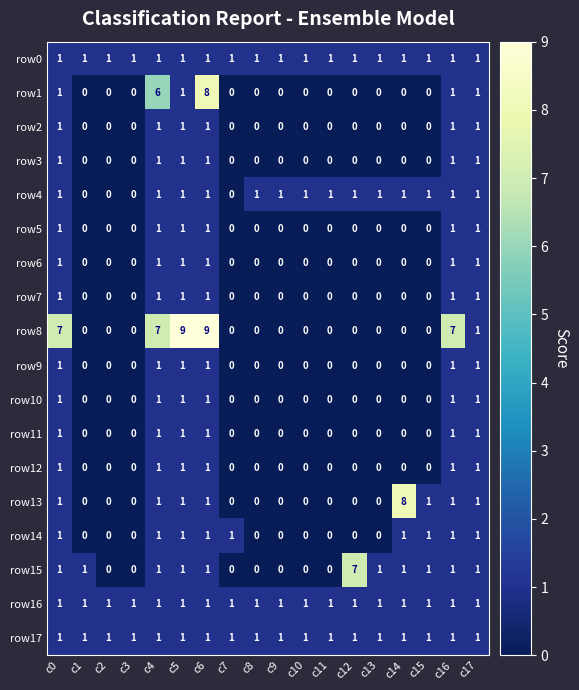

How many data points does each series have?

18